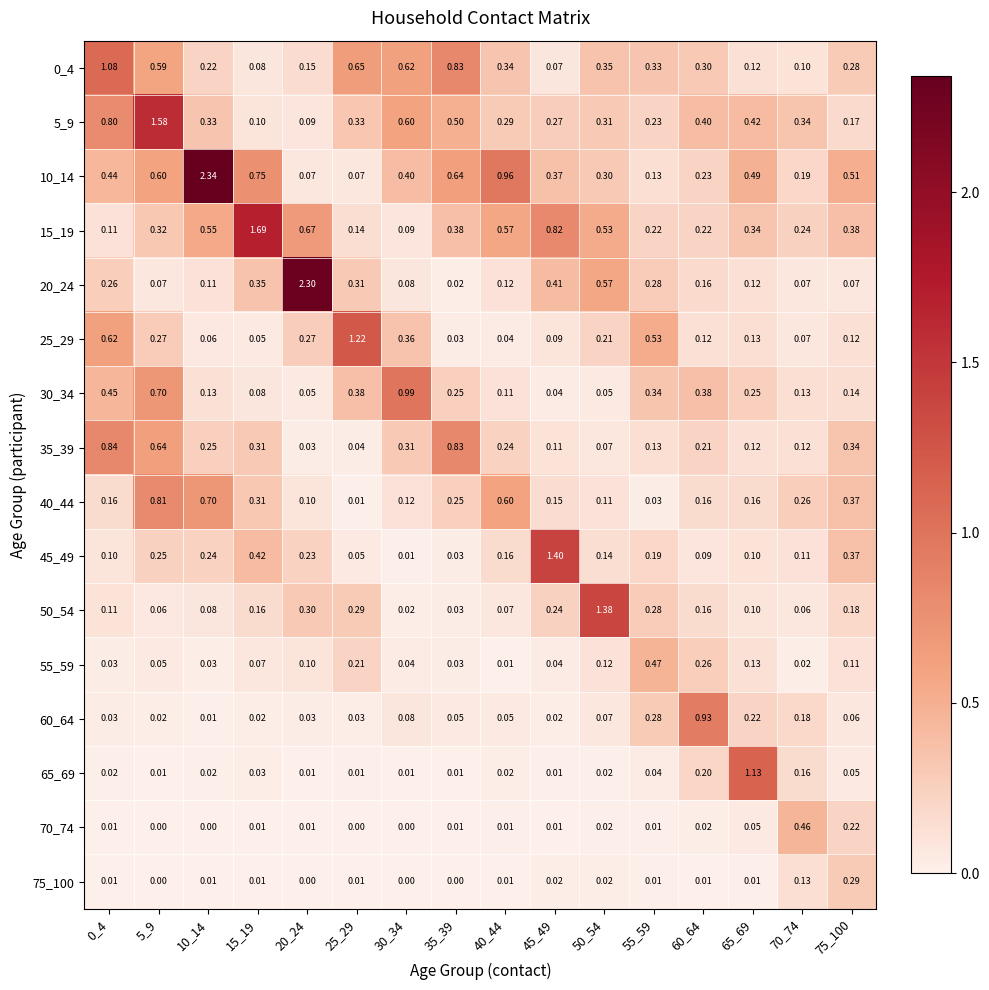

At how many categories does at least one series exceed 2?

2